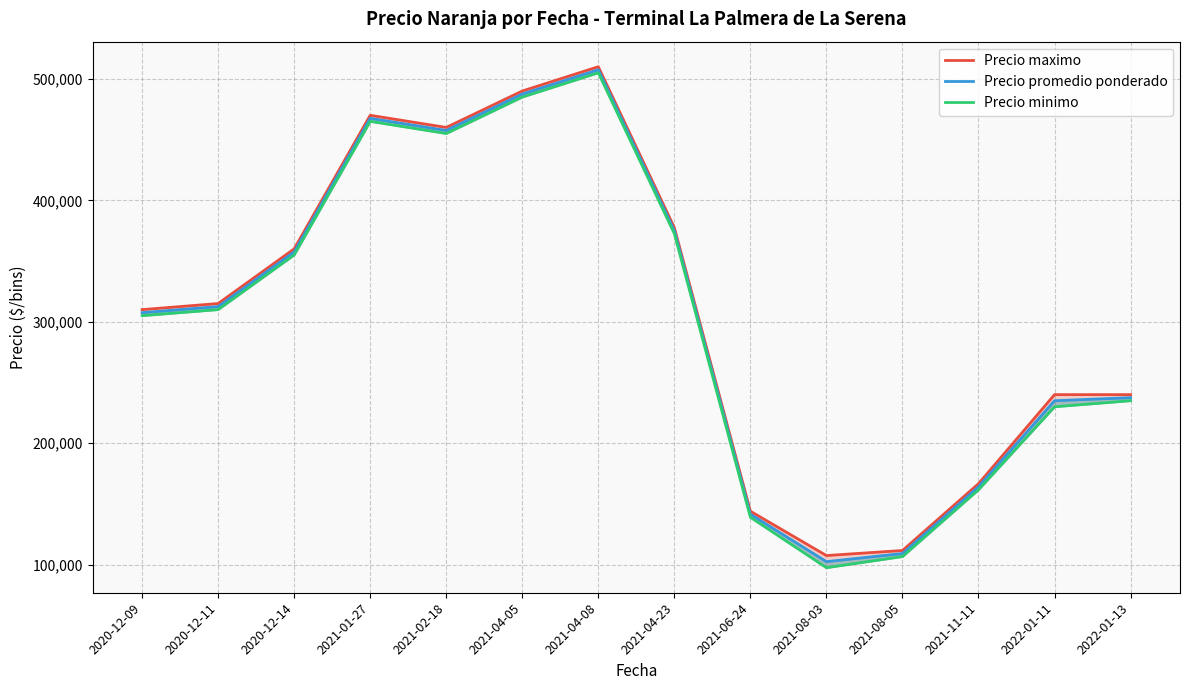

Which category has the highest value in the Precio promedio ponderado series?

2021-04-08